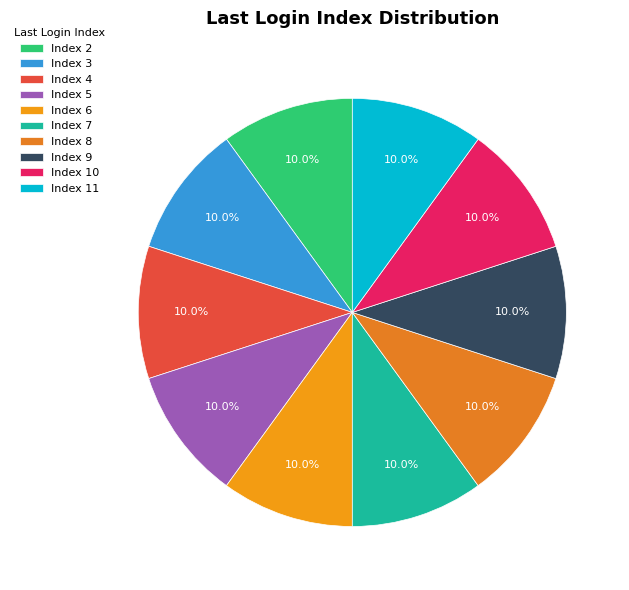

To the nearest percent, what is the difference between the largest and smallest slice percentages?

0%